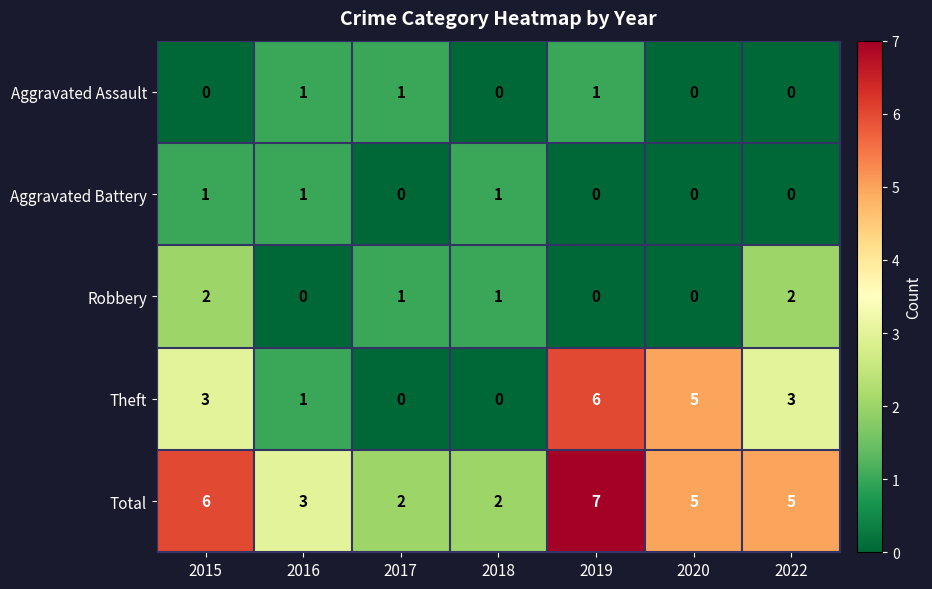

Which series has the largest total across all categories?

Total